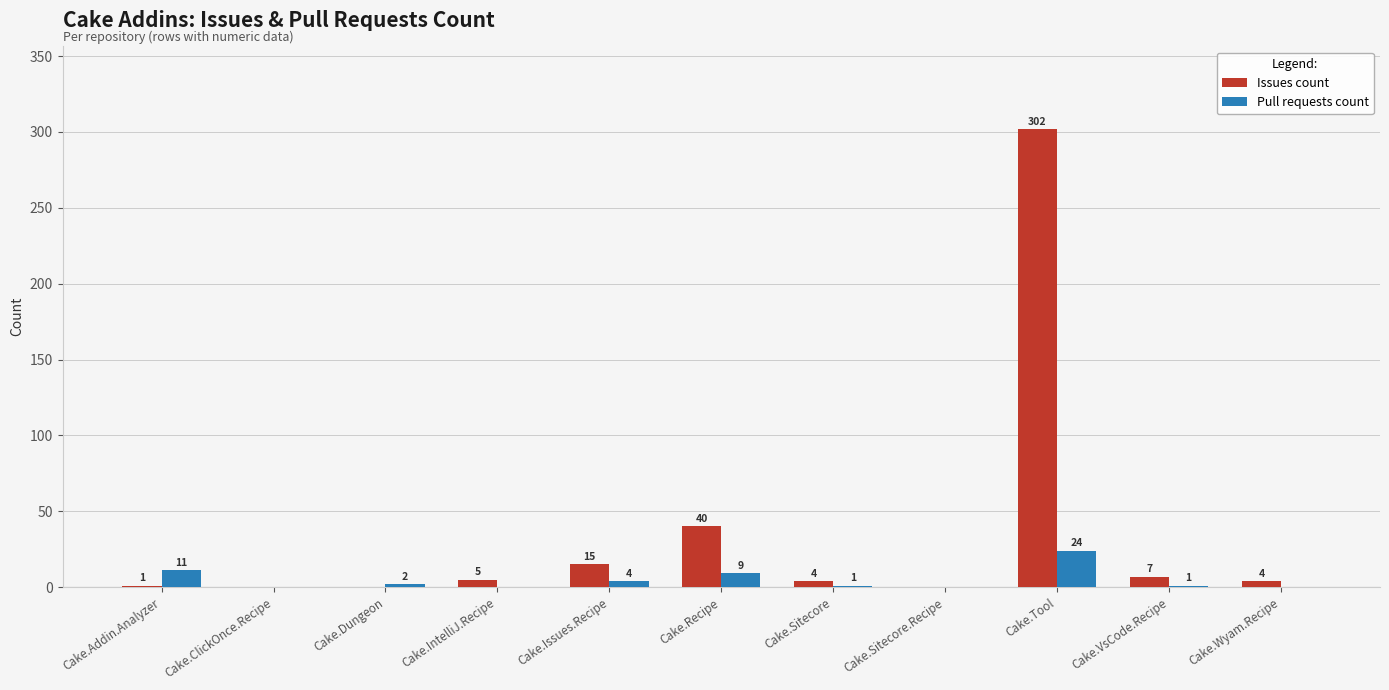

Where does the Issues count series first go above 4?

Cake.IntelliJ.Recipe